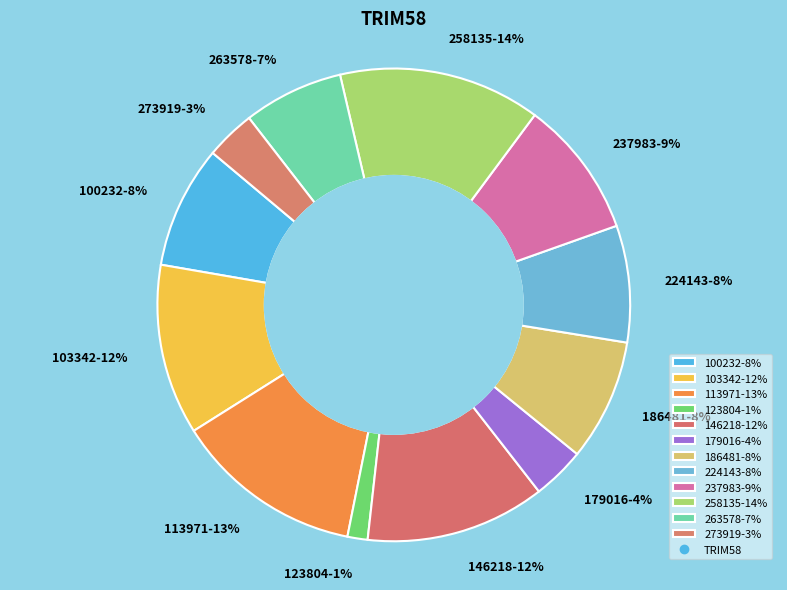

To the nearest percent, what is the difference between the 224143 and 263578 slice percentages?

1%